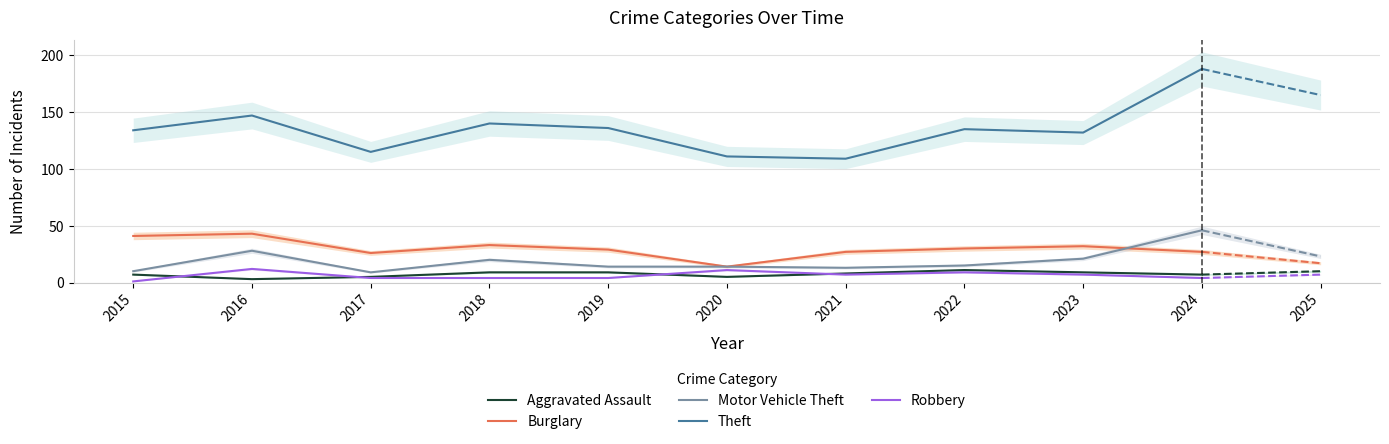

Is it true that Aggravated Assault equals 9 at 2019?

True